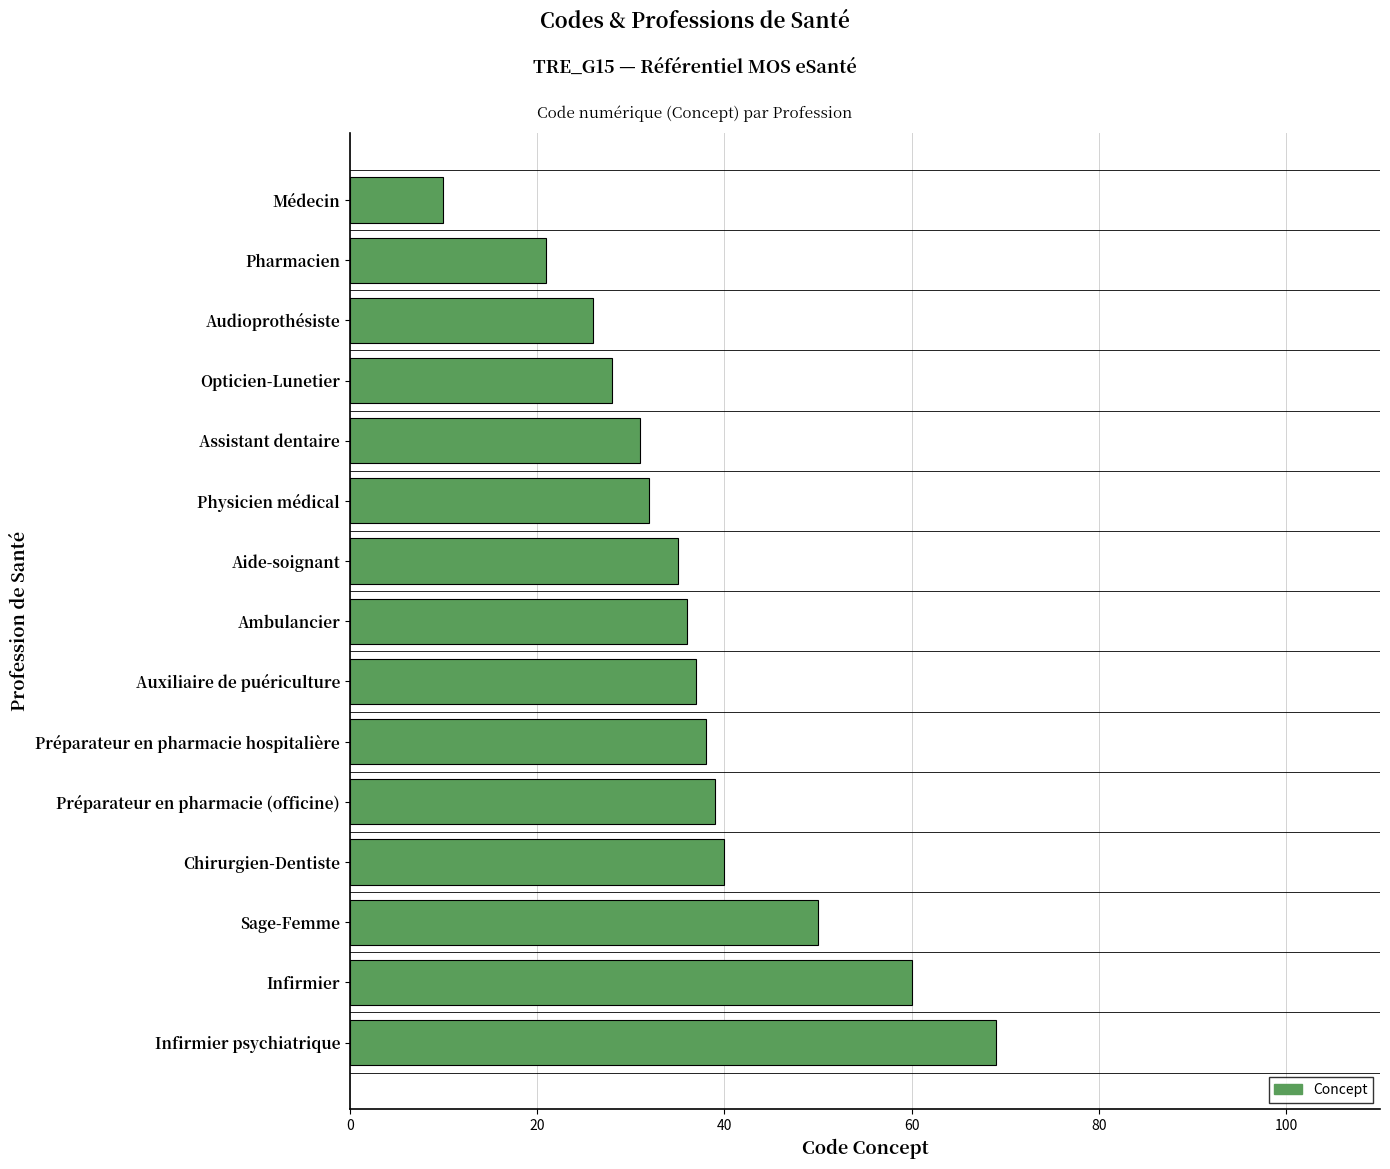

What is the maximum value shown in the chart?

69